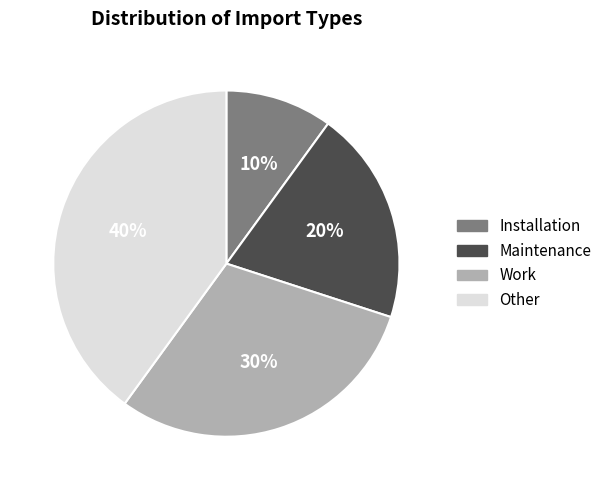

Is there any slice that represents more than half of the pie?

No